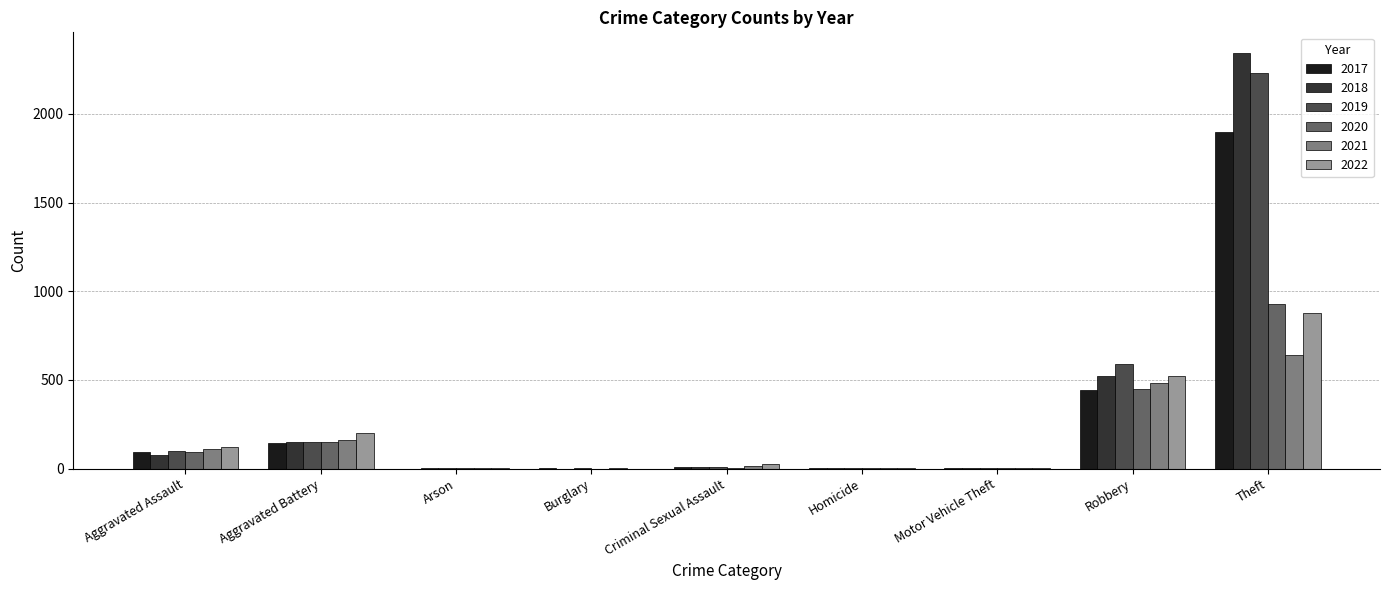

At which category is the sum across all series the highest?

Theft